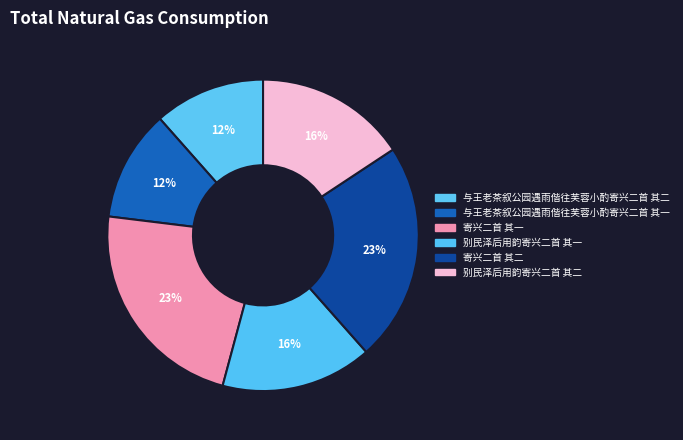

To the nearest percent, what percentage of the pie is 寄兴二首 其一?

23%